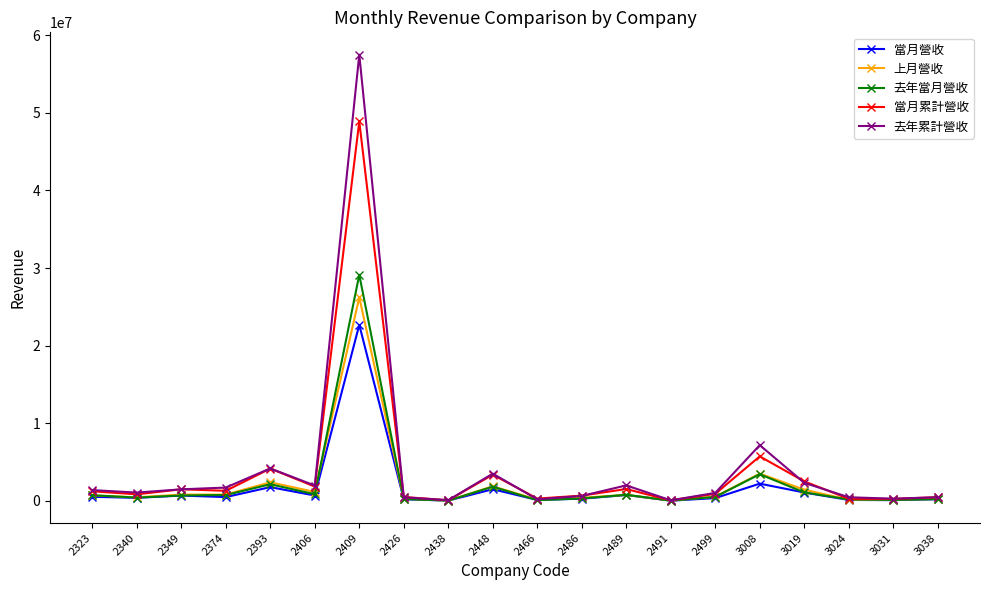

What is the value of the 去年累計營收 point at the 19th from the left?

278737